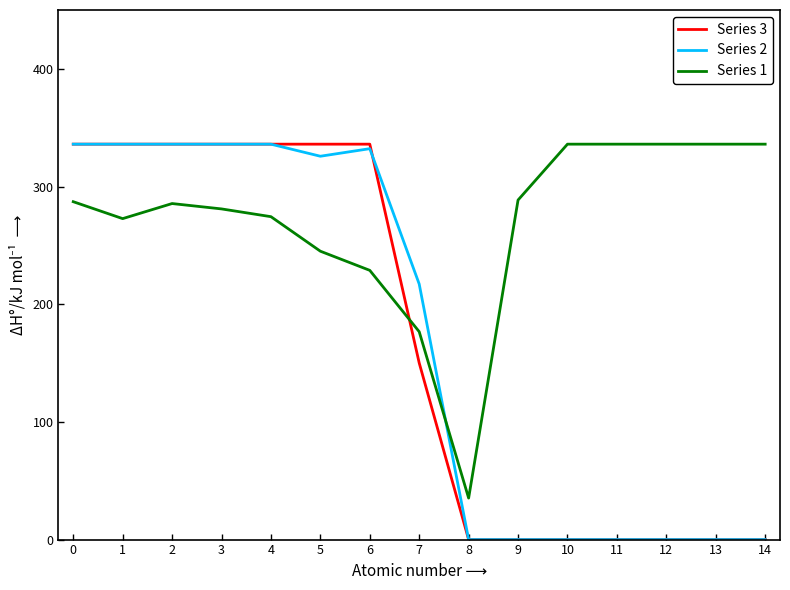

True or false: Series 3 has a value of 0.0 at 12.

True